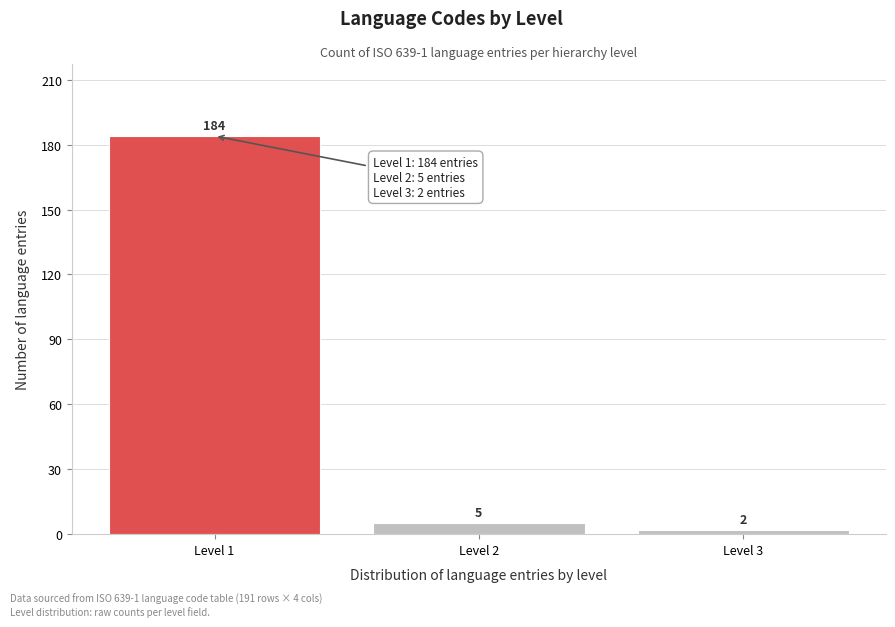

Reading left to right, what are all the values shown in this chart?

Level 1=184	Level 2=5	Level 3=2